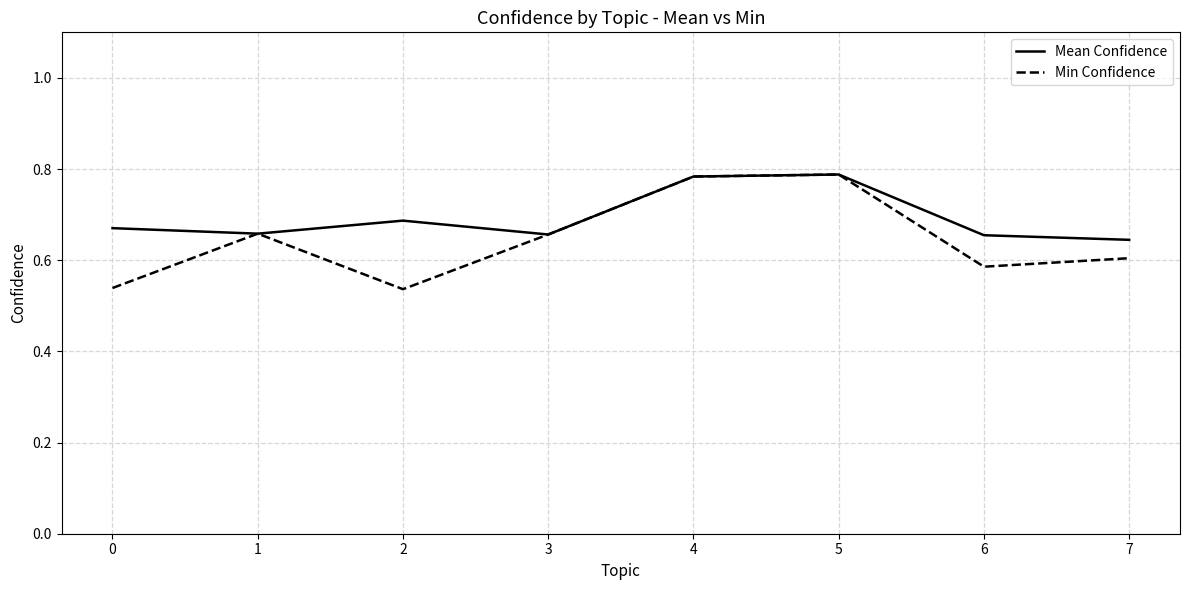

Which series has the largest range (max minus min)?

Min Confidence